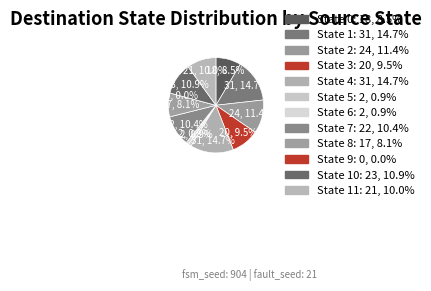

True or false: State 9 accounts for 0% of the total.

True